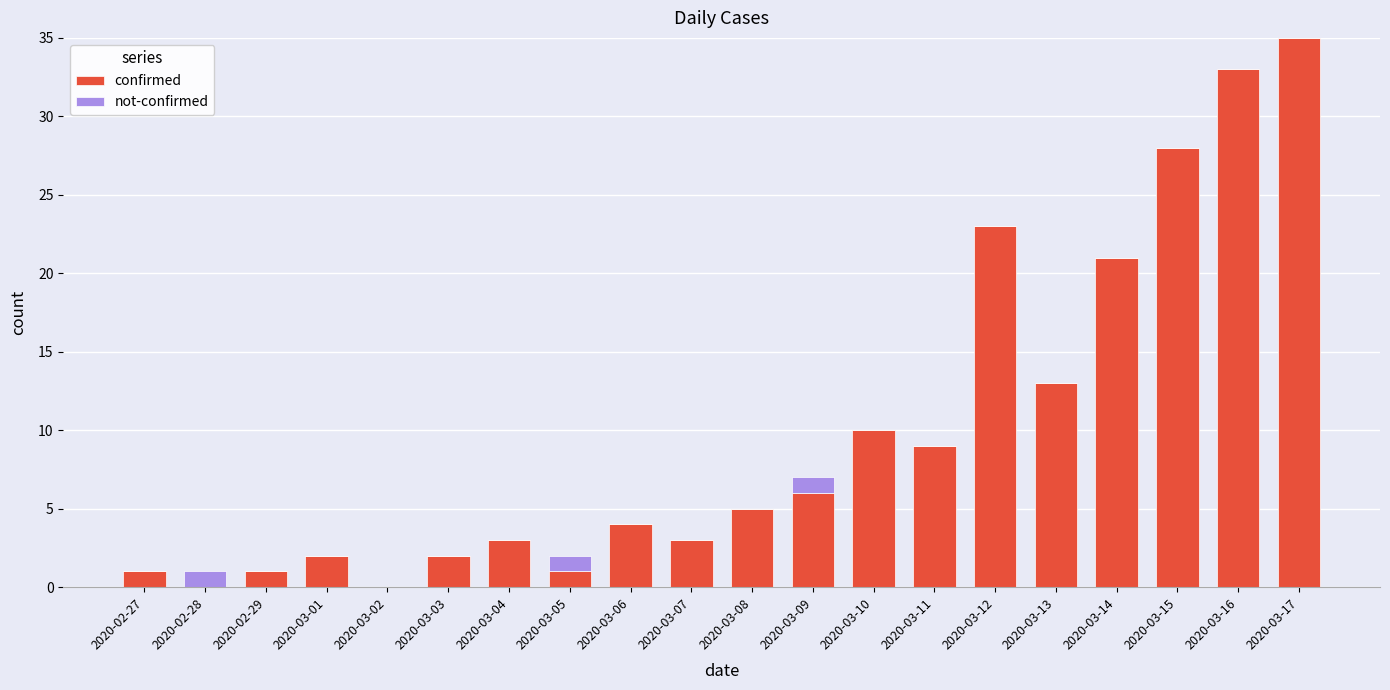

At which category is the sum across all series the highest?

2020-03-17